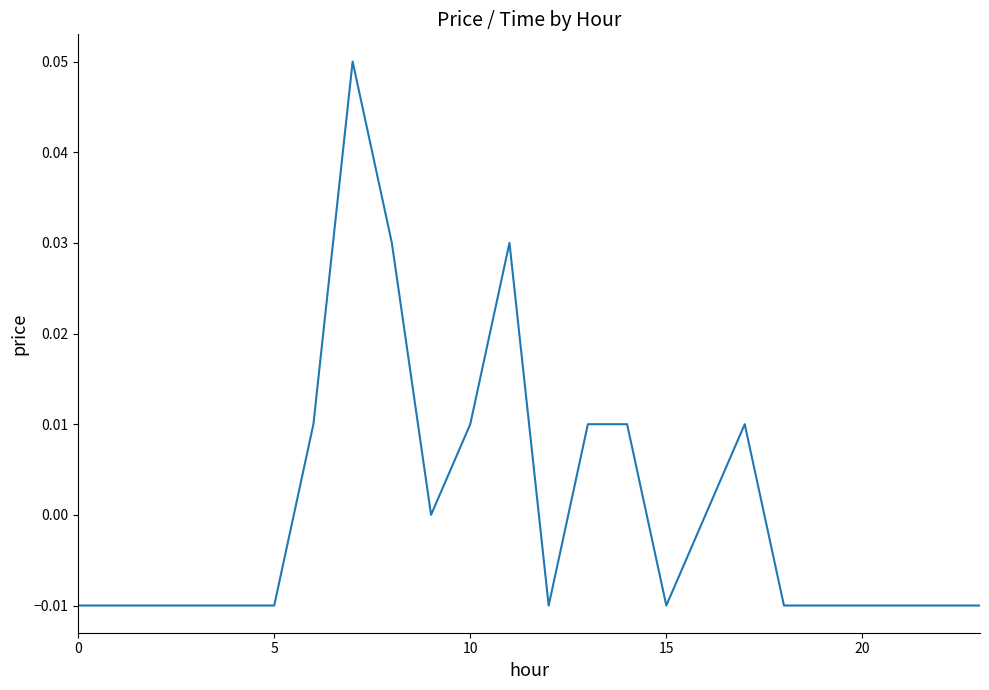

What is the maximum value shown in the chart?

0.1